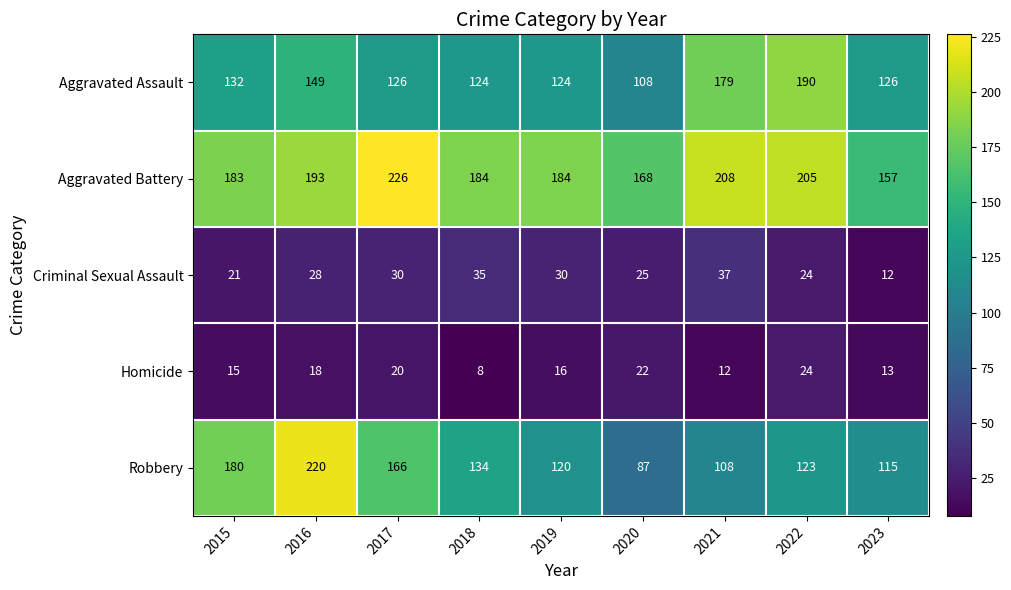

Which series has the widest spread of values?

Robbery